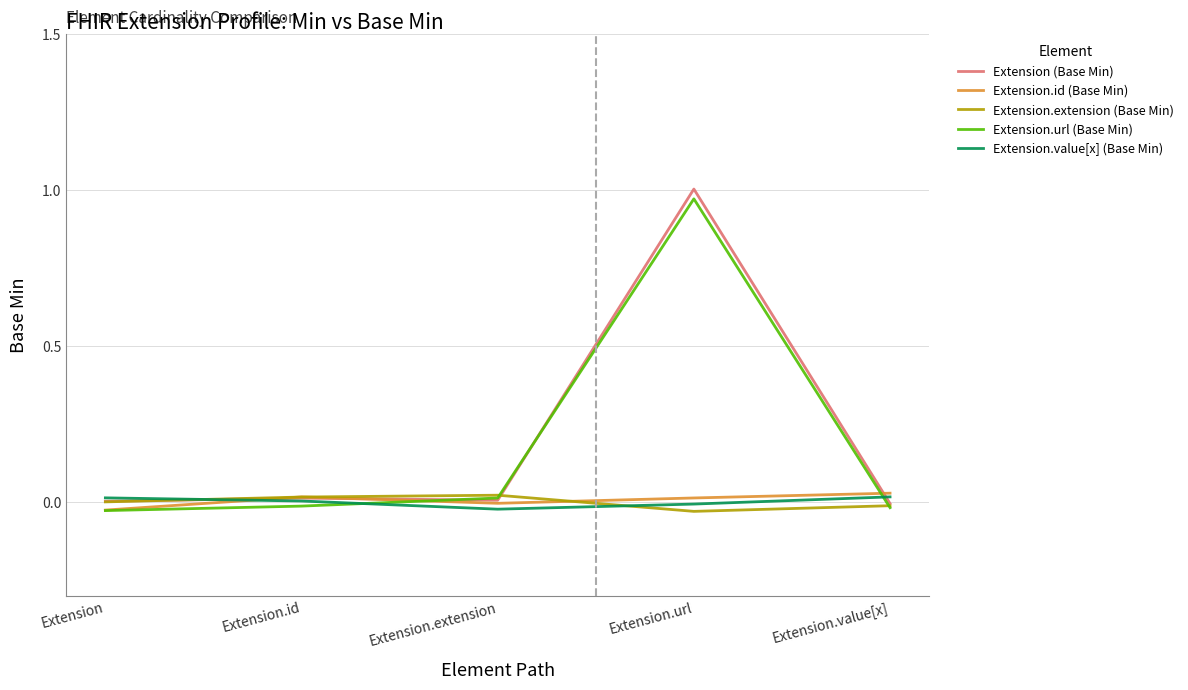

Reading left to right, transcribe all the data shown in this chart.

Extension (Base Min): Extension=0.0	Extension.id=0.0	Extension.extension=0.0	Extension.url=1.0	Extension.value[x]=-0.0
Extension.id (Base Min): Extension=-0.0	Extension.id=0.0	Extension.extension=-0.0	Extension.url=0.0	Extension.value[x]=0.0
Extension.extension (Base Min): Extension=0.0	Extension.id=0.0	Extension.extension=0.0	Extension.url=-0.0	Extension.value[x]=-0.0
Extension.url (Base Min): Extension=-0.0	Extension.id=-0.0	Extension.extension=0.0	Extension.url=1.0	Extension.value[x]=-0.0
Extension.value[x] (Base Min): Extension=0.0	Extension.id=0.0	Extension.extension=-0.0	Extension.url=-0.0	Extension.value[x]=0.0